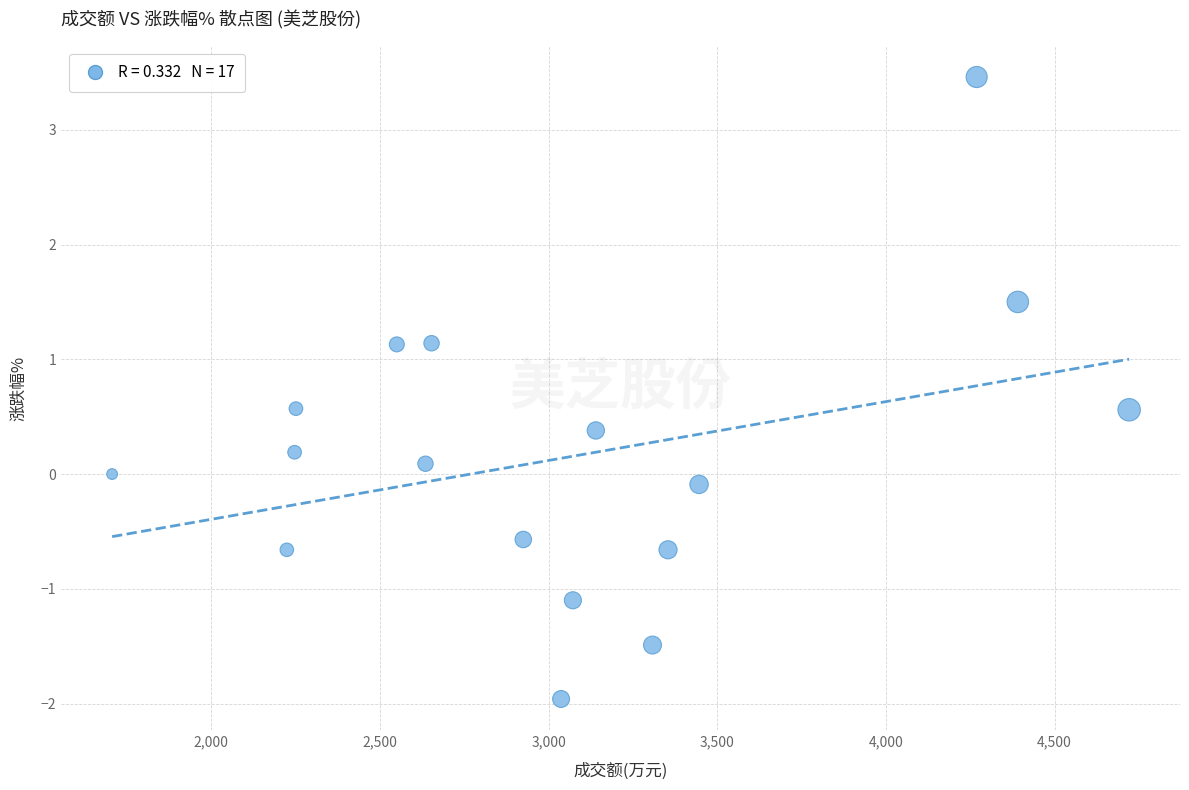

What is the range of X values (max minus min)?

3015.0